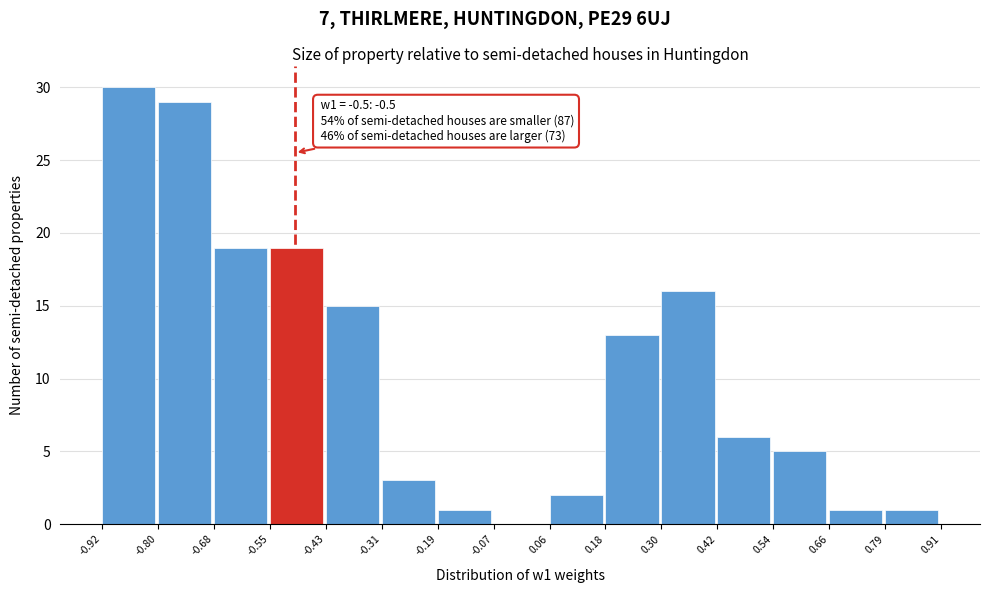

Over which range of the x-axis is the bar tallest?

-0.92 to -0.80